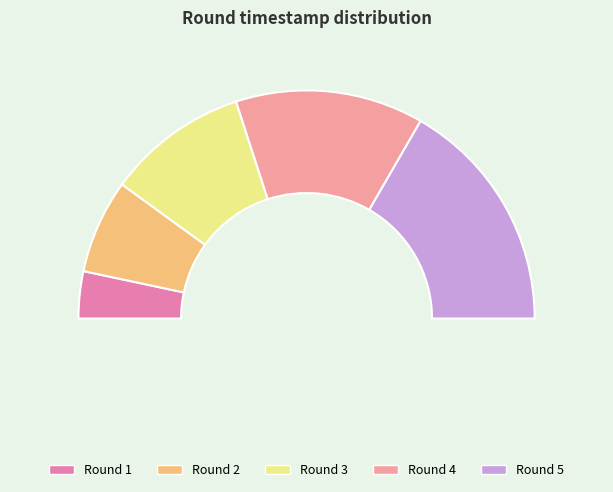

To the nearest percent, what is the combined percentage of 4 and 2?

40%